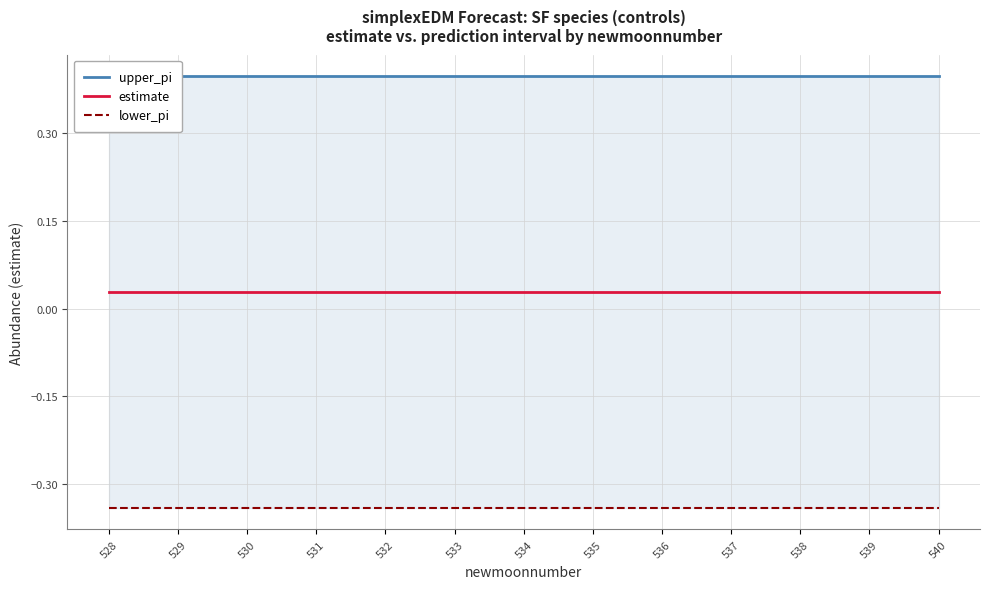

The value of upper_pi at 533 is 0.4. True or false?

True